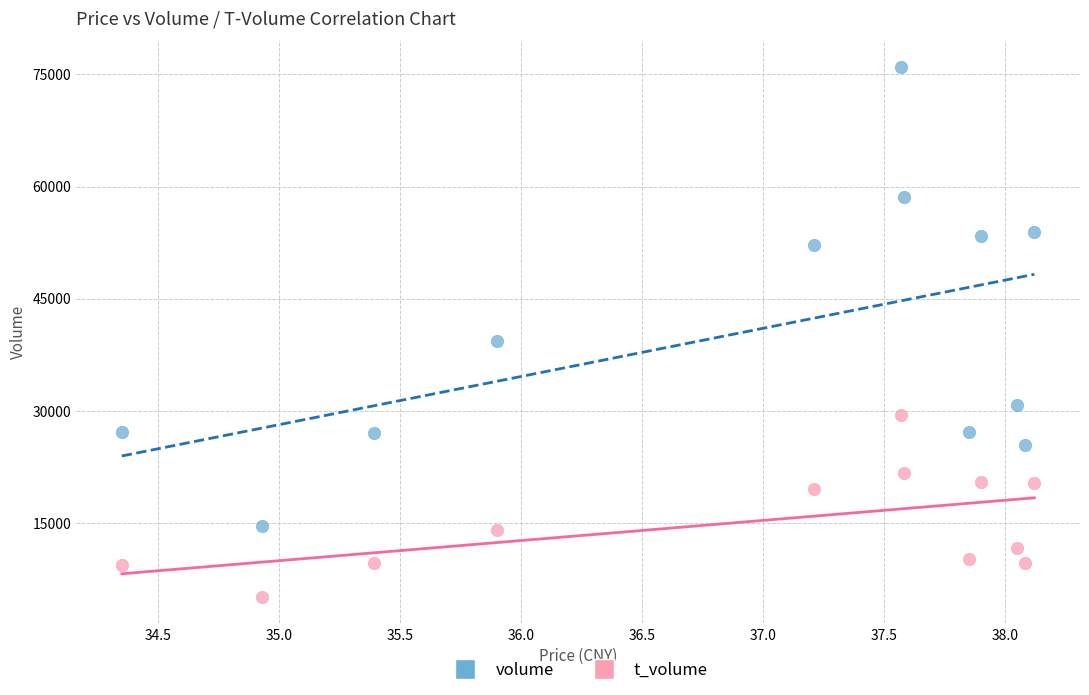

In the volume series, what Y value is closest to 45298?

39354